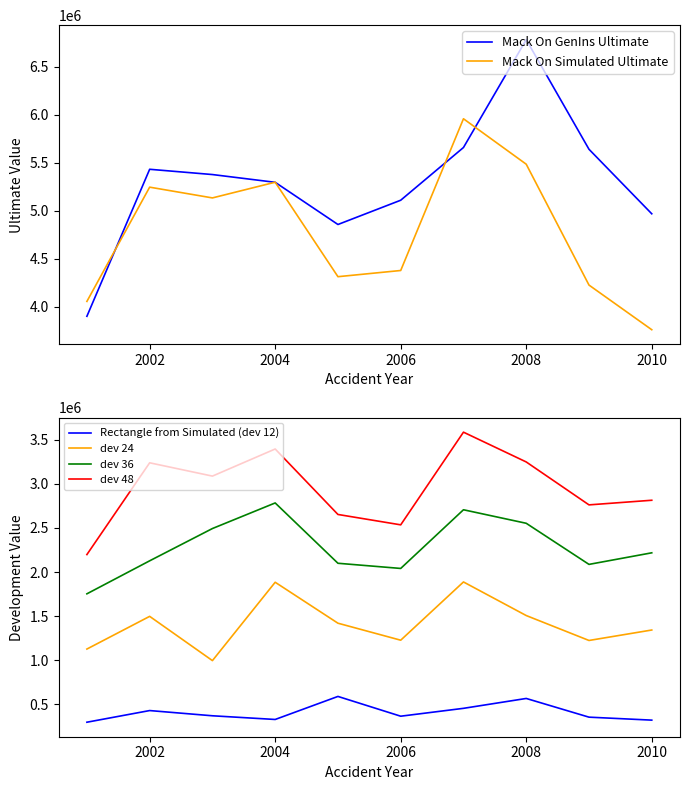

True or false: dev 48 has more than 2 interior local peaks.

True